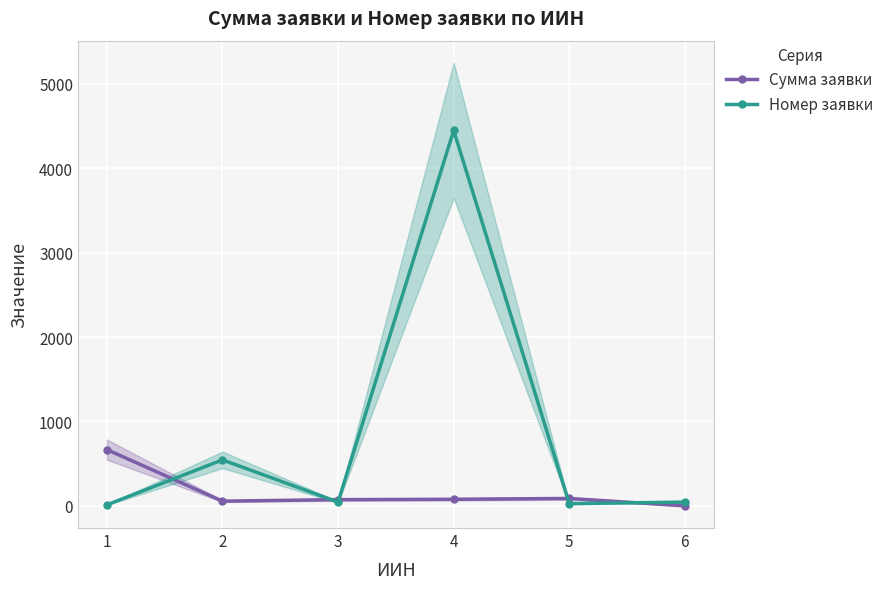

Count the number of data series in this chart.

2